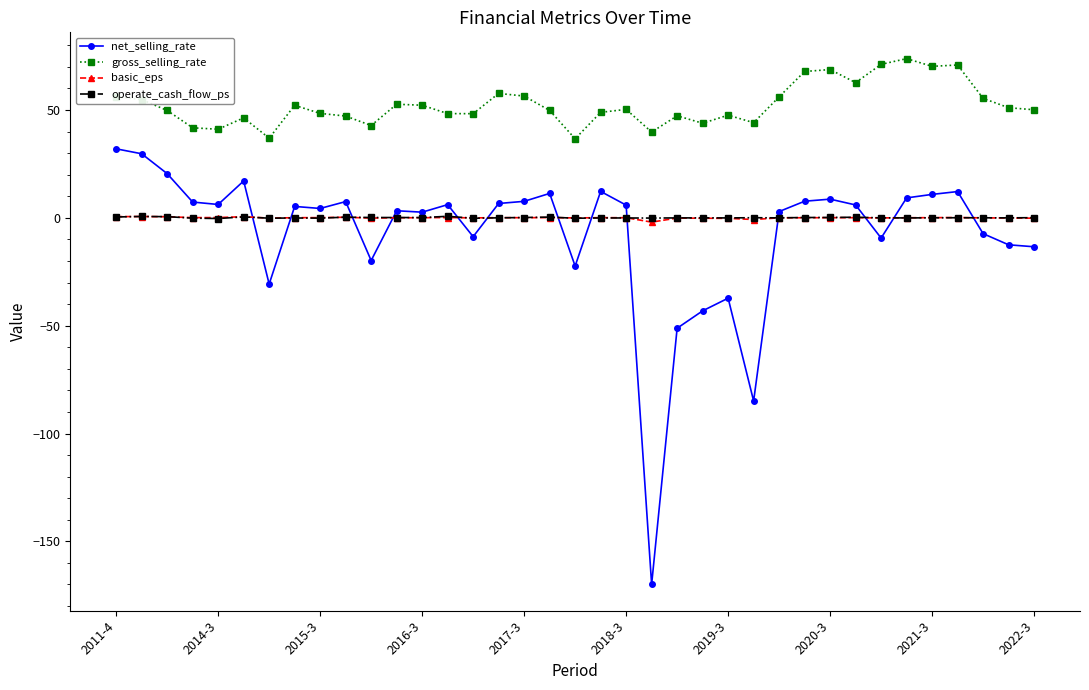

What is the minimum value for gross_selling_rate?

36.6